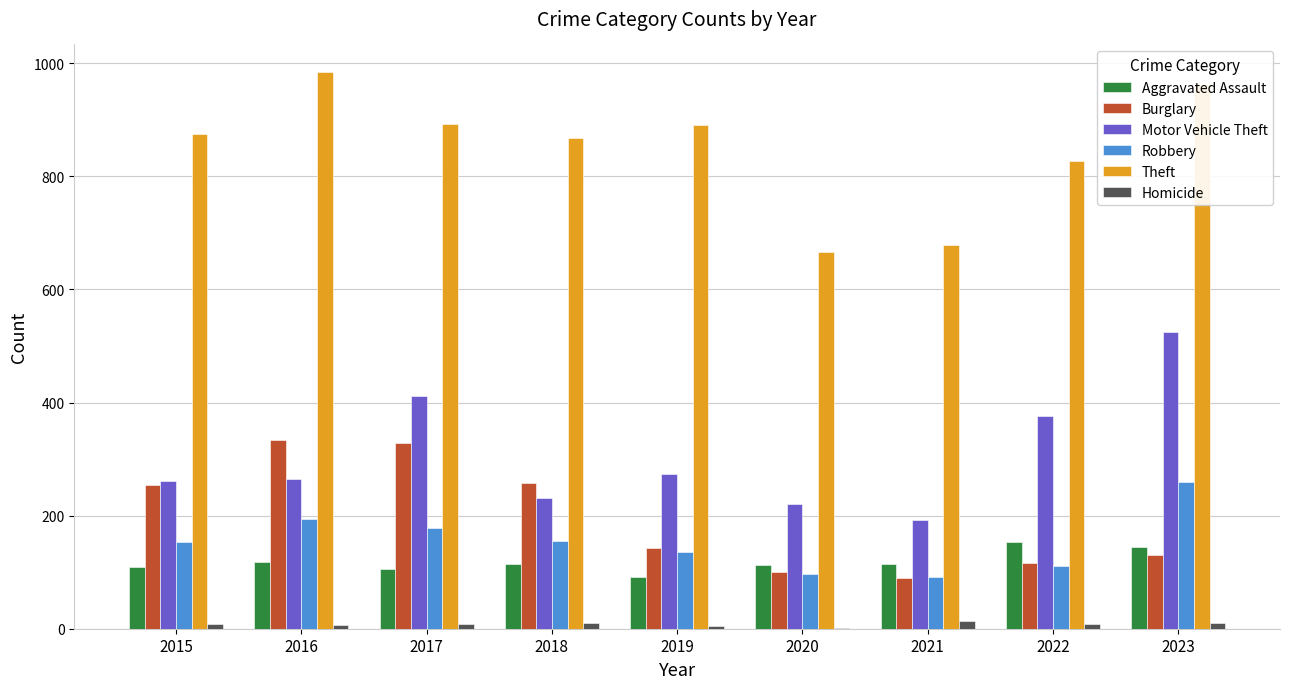

Which series has the largest total across all categories?

Theft